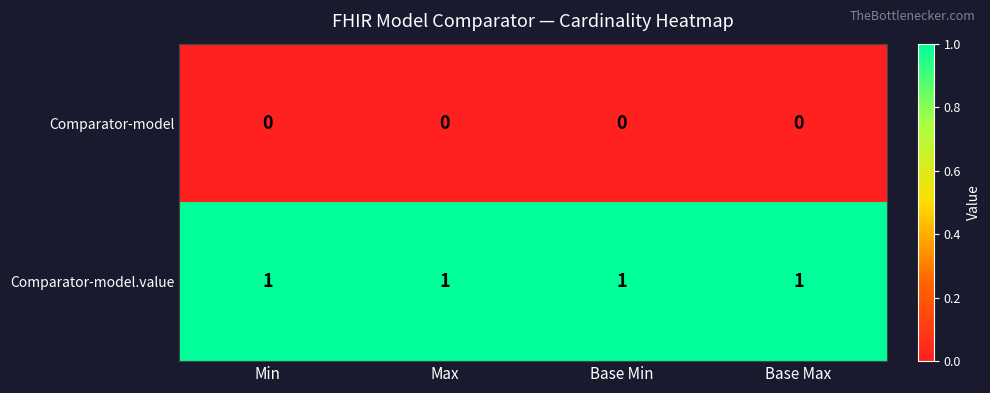

List the series in order of their peak value, lowest first.

Comparator-model, Comparator-model.value